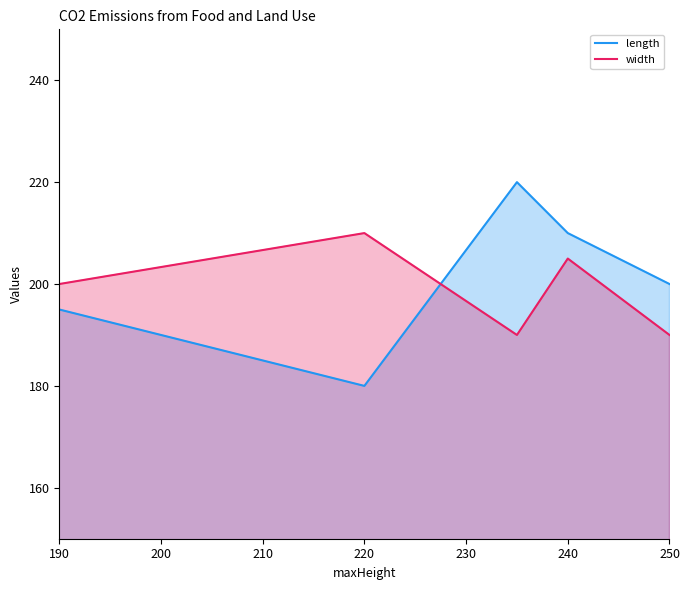

In width, how many points are higher than both neighbors (excluding endpoints)?

2